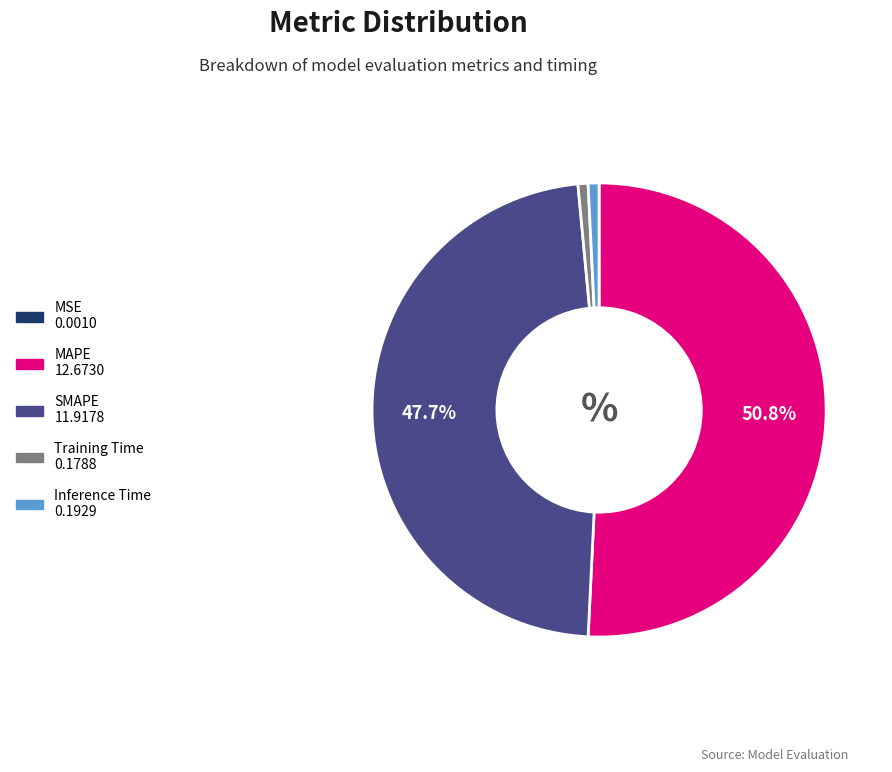

To the nearest percent, what percentage of the pie is Training Time?

1%